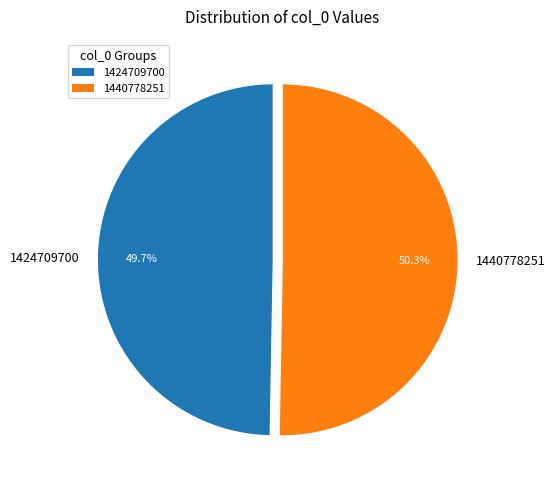

Approximately how many times larger is the value at 1440778251 compared to 1424709700?

1.0